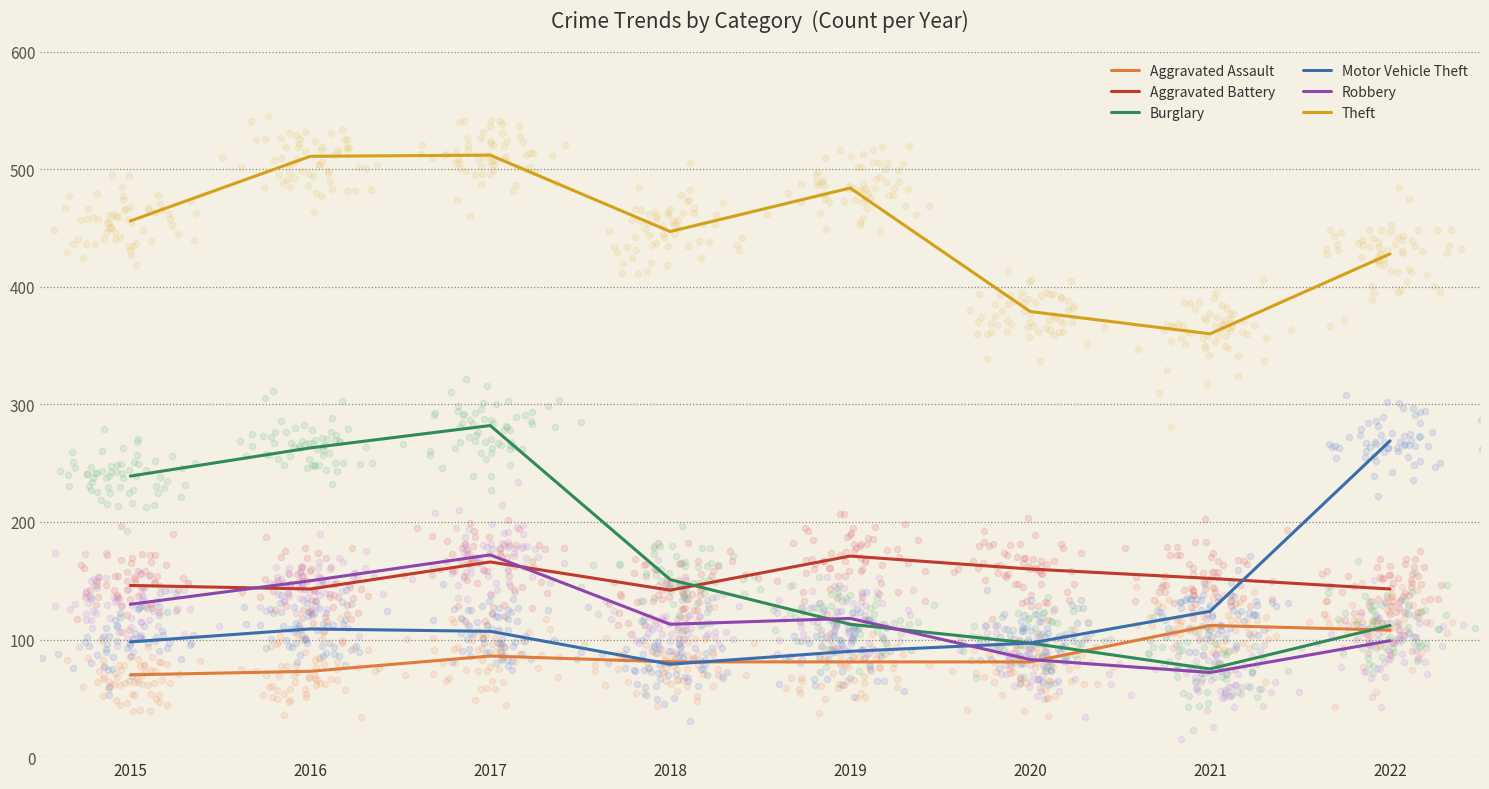

What are all the series names shown in the legend?

Aggravated Assault, Aggravated Battery, Burglary, Motor Vehicle Theft, Robbery, Theft